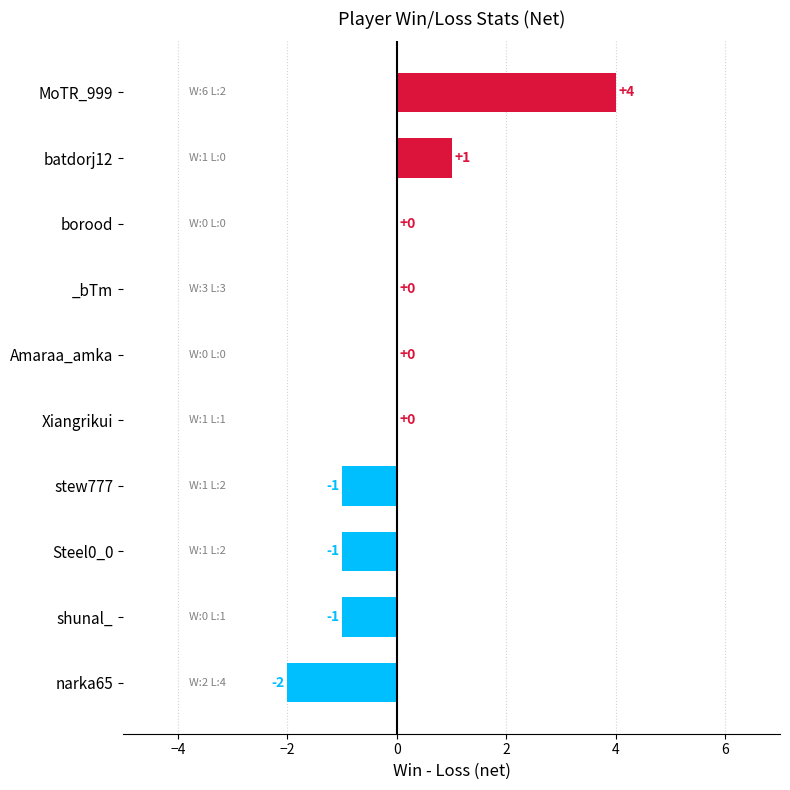

Reading top to bottom, list all the values displayed in this chart.

MoTR_999=4	batdorj12=1	borood=0	_bTm=0	Amaraa_amka=0	Xiangrikui=0	stew777=-1	Steel0_0=-1	shunal_=-1	narka65=-2